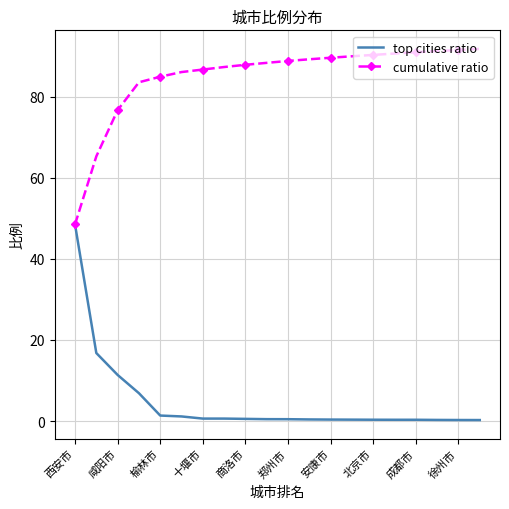

What is the minimum value for cumulative ratio?

48.5